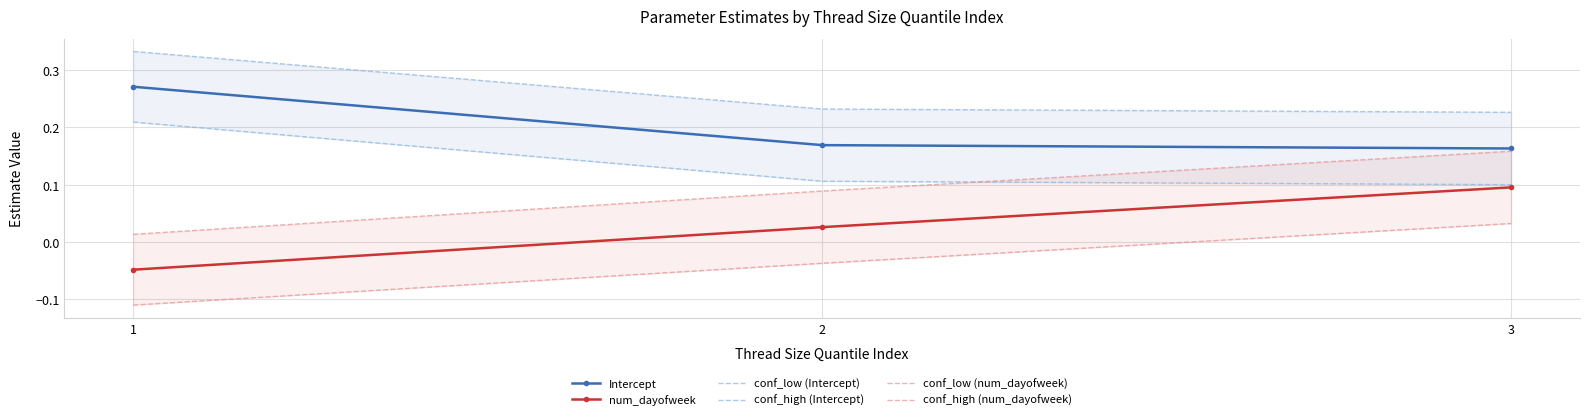

Where does the conf_low (num_dayofweek) series first go above 0?

3